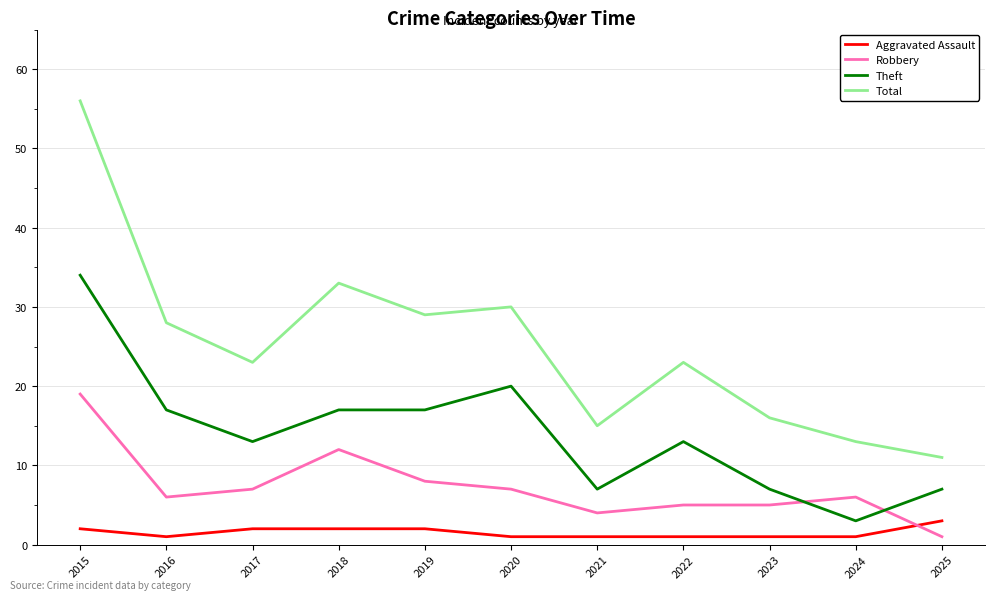

What is the minimum value for Total?

11